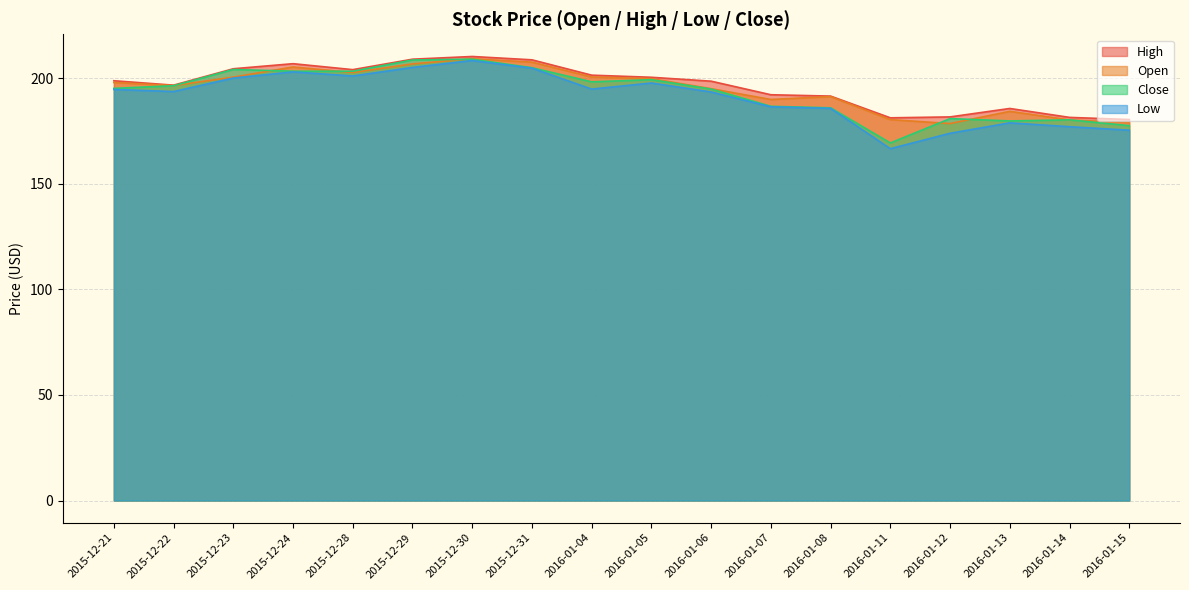

What is the highest value of the Open series?

209.3